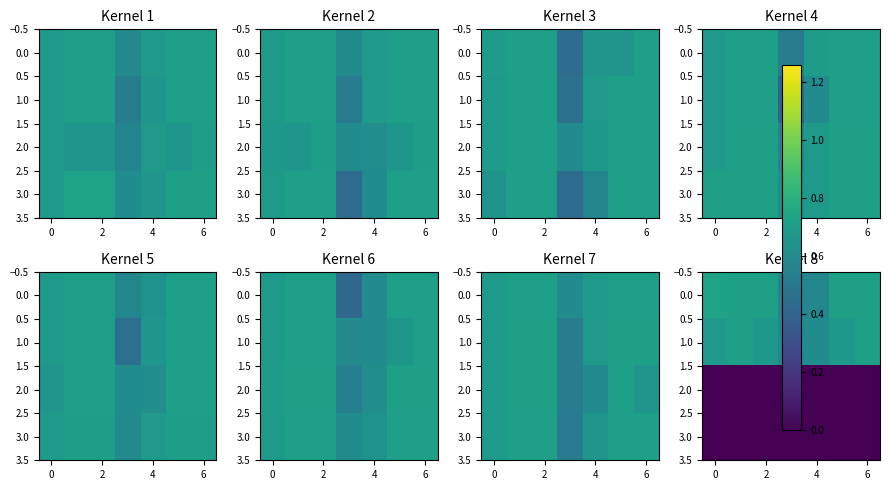

Count the 1.0 values in the range 0 to 1.

7